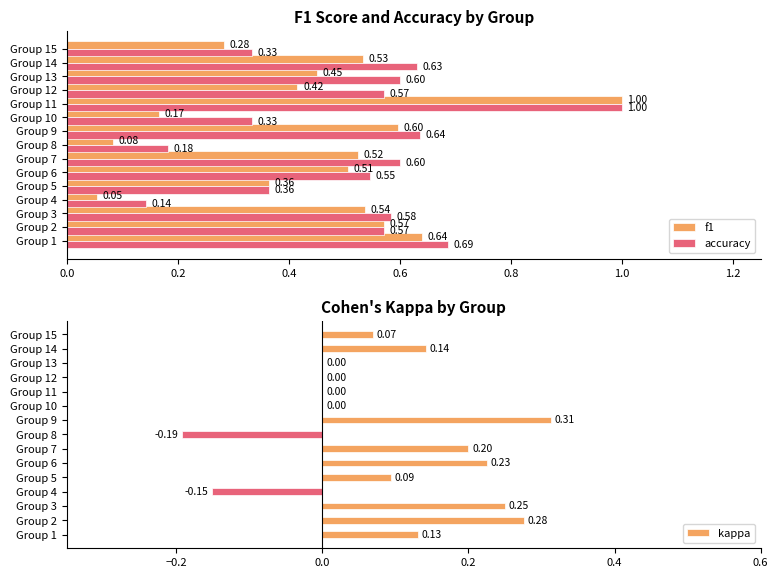

Reading left to right, transcribe all the data shown in this chart.

f1: 0.6	0.6	0.5	0.1	0.4	0.5	0.5	0.1	0.6	0.2	1.0	0.4	0.5	0.5	0.3
accuracy: 0.7	0.6	0.6	0.1	0.4	0.5	0.6	0.2	0.6	0.3	1.0	0.6	0.6	0.6	0.3
kappa: 0.1	0.3	0.2	-0.2	0.1	0.2	0.2	-0.2	0.3	0.0	0.0	0.0	0.0	0.1	0.1